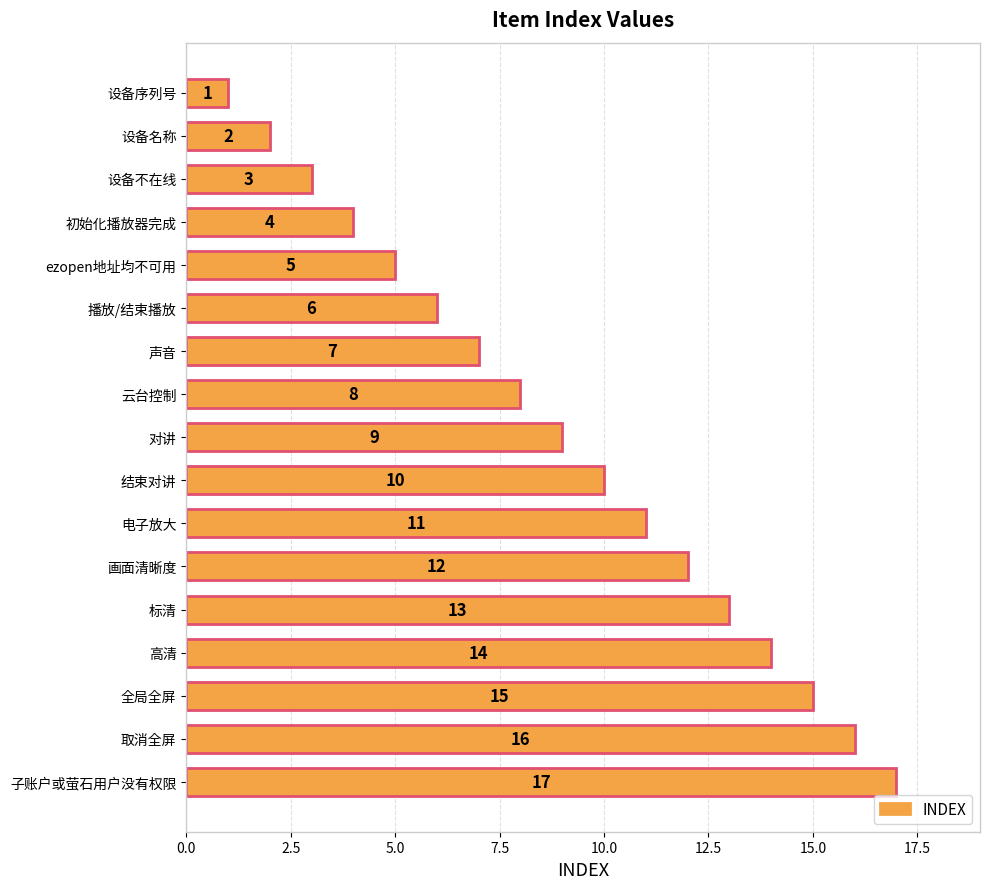

What position from the top is 电子放大?

11